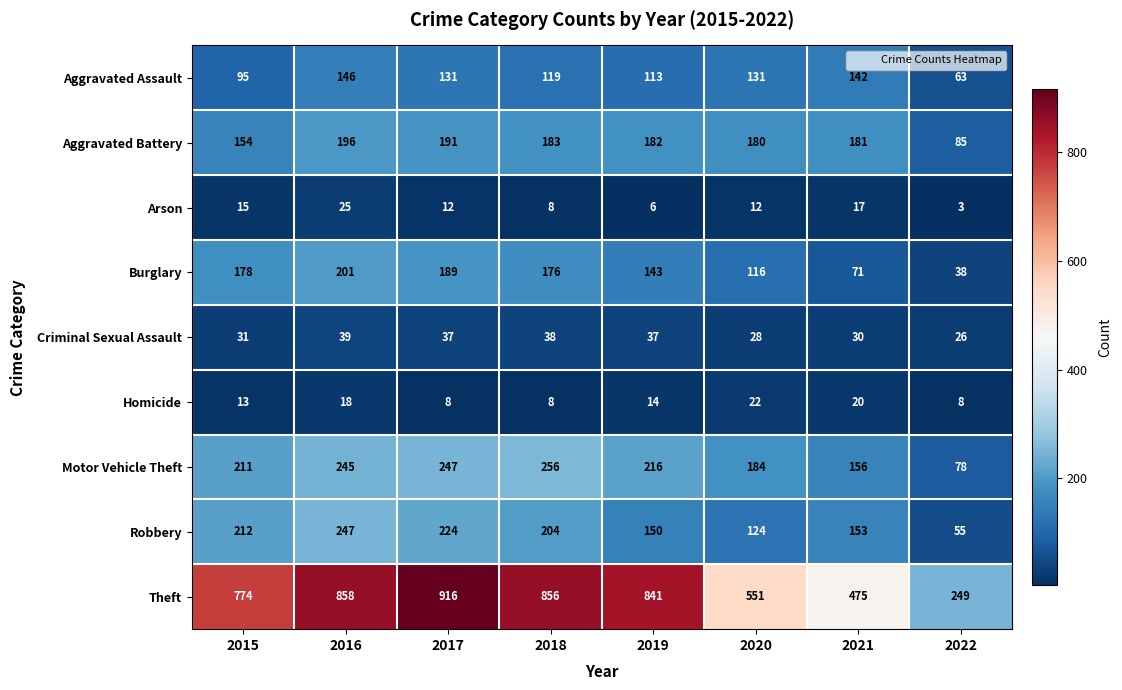

Read the Arson value at 2022.

3